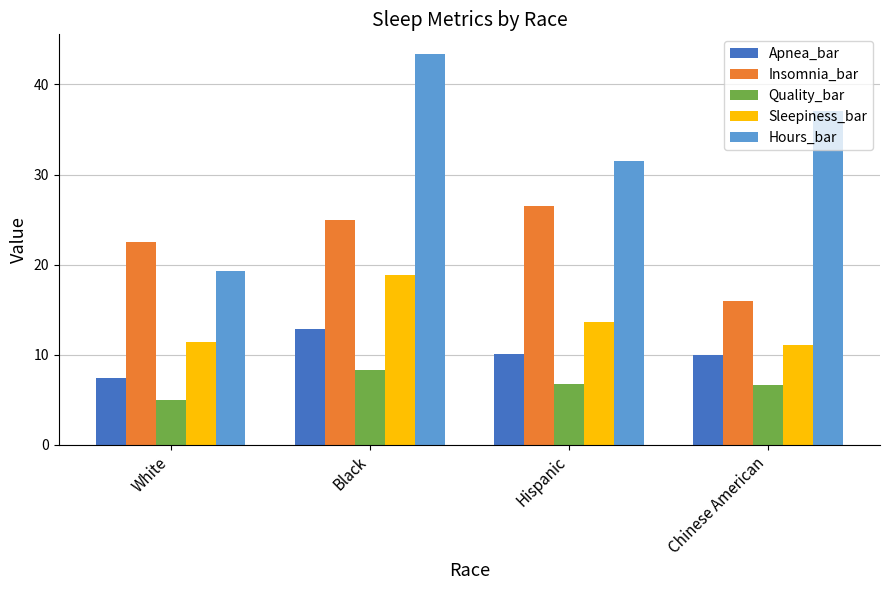

Rank the categories by Hours_bar value from lowest to highest.

White, Hispanic, Chinese American, Black